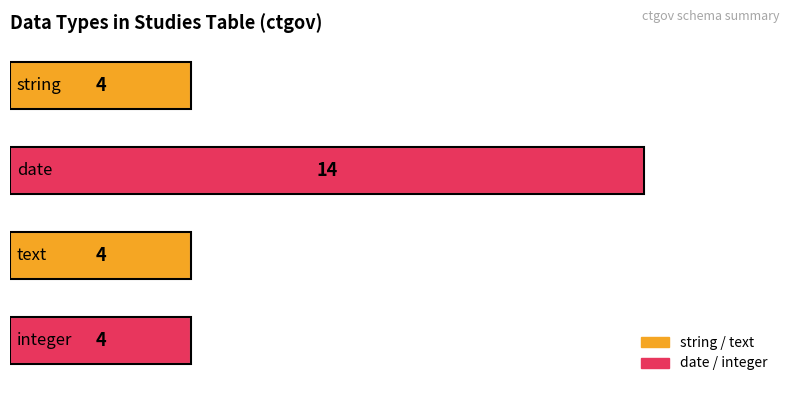

What is the greatest value displayed?

14